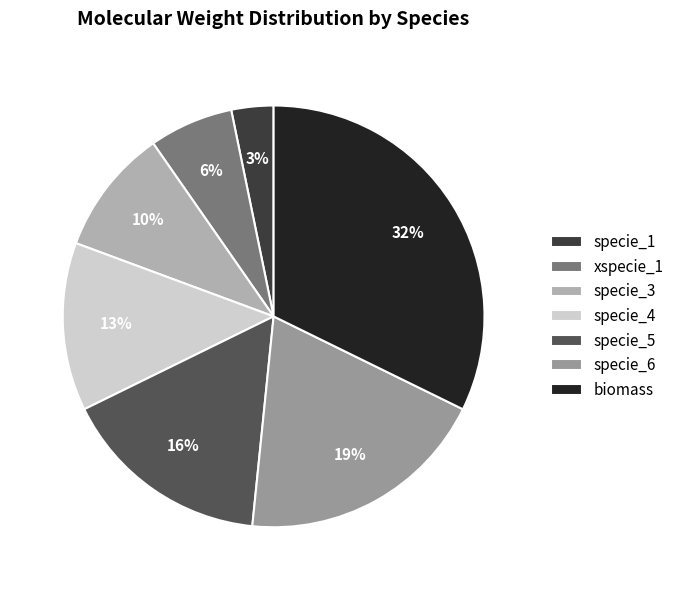

Is it true that xspecie_1 is 1% of the pie?

False